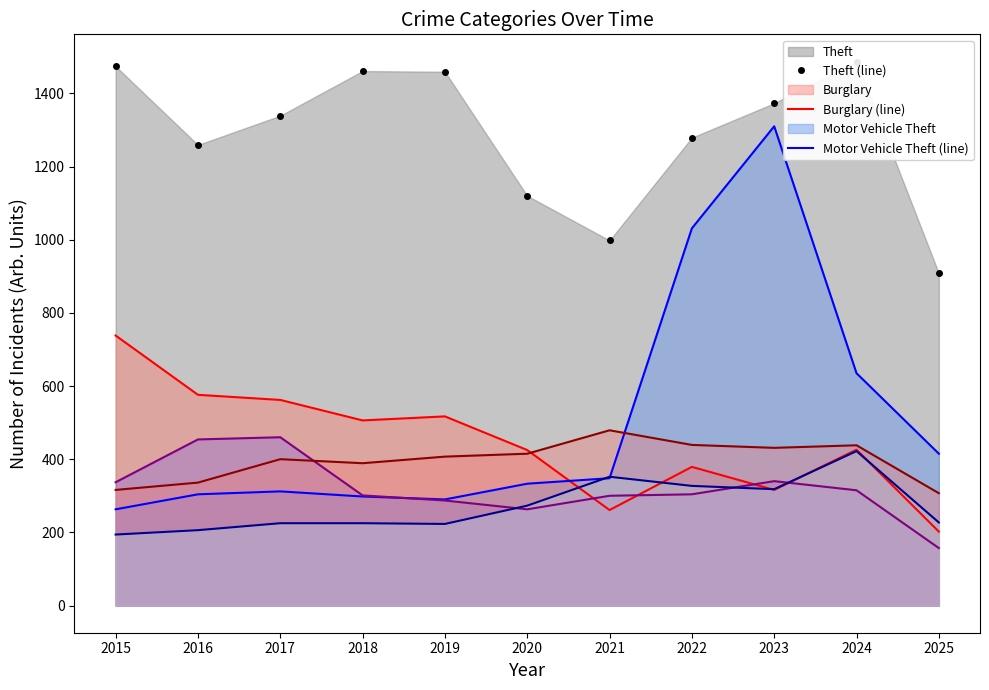

What is the difference between the Theft (line) values at 2023 and 2016?

114